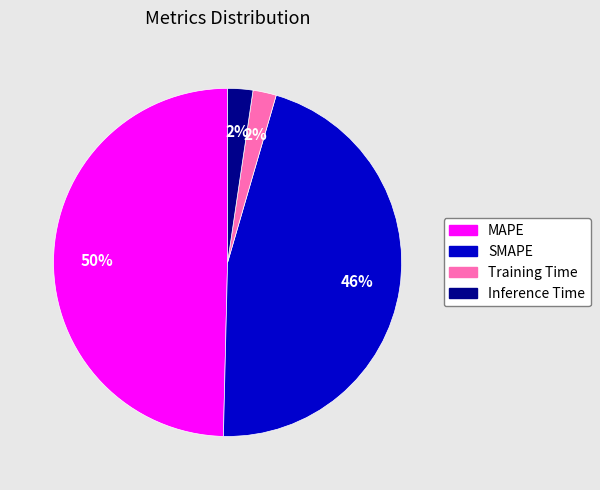

Is it true that SMAPE is 46% of the pie?

True